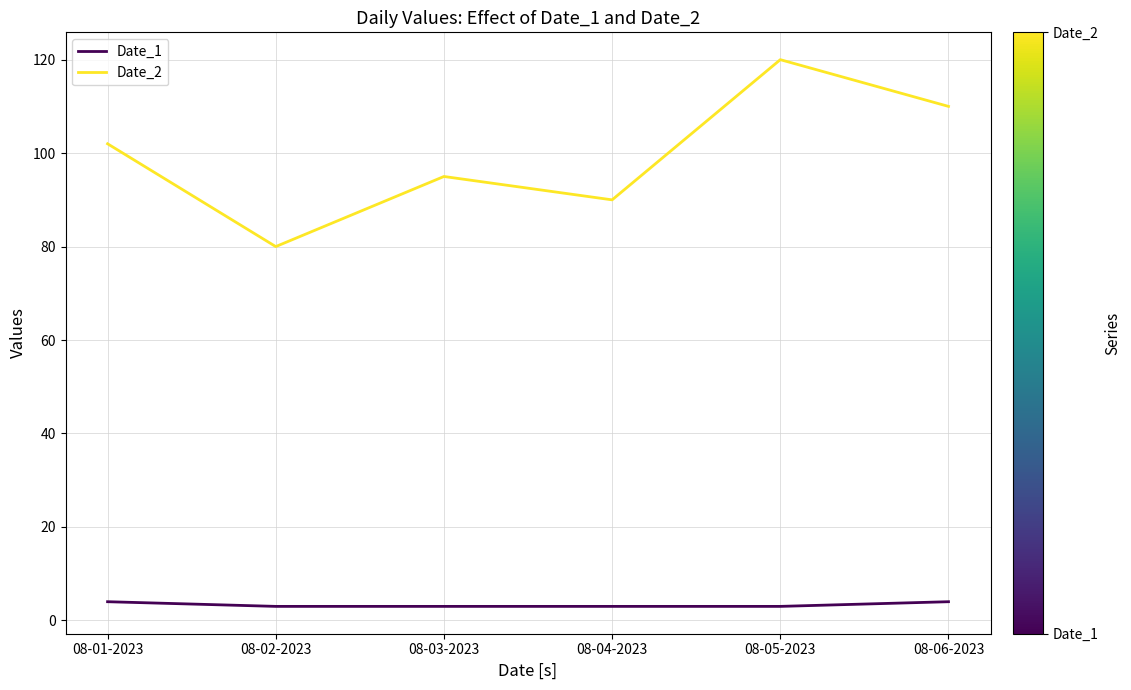

What is the sum of the Date_2 values at 08-01-2023 and 08-05-2023?

222